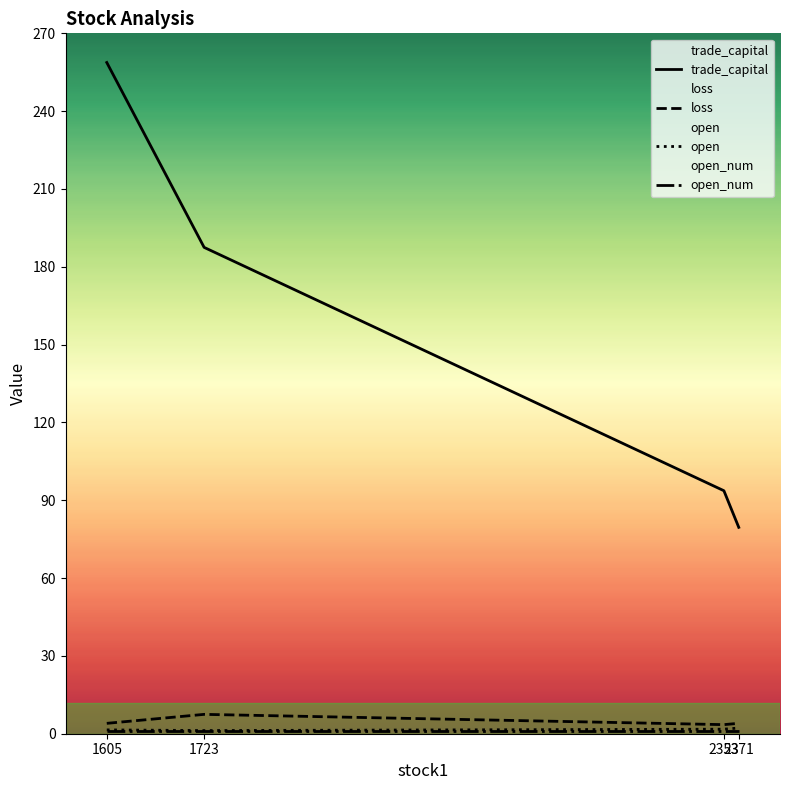

Is it true that loss equals 2.2 at 1605?

False